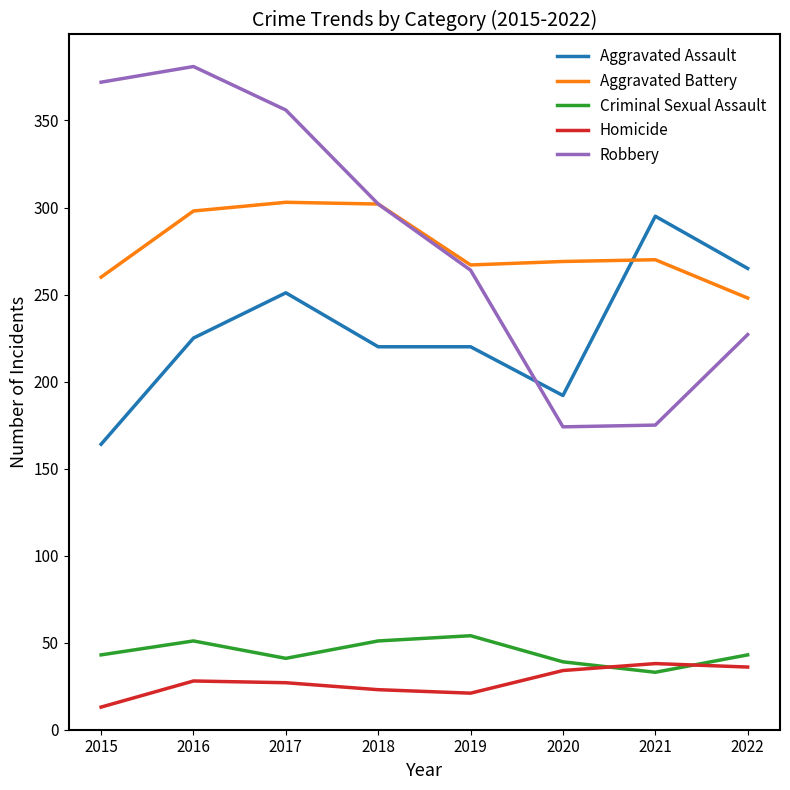

What is the highest value of the Aggravated Battery series?

303